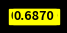

Is there any slice that represents more than half of the pie?

Yes